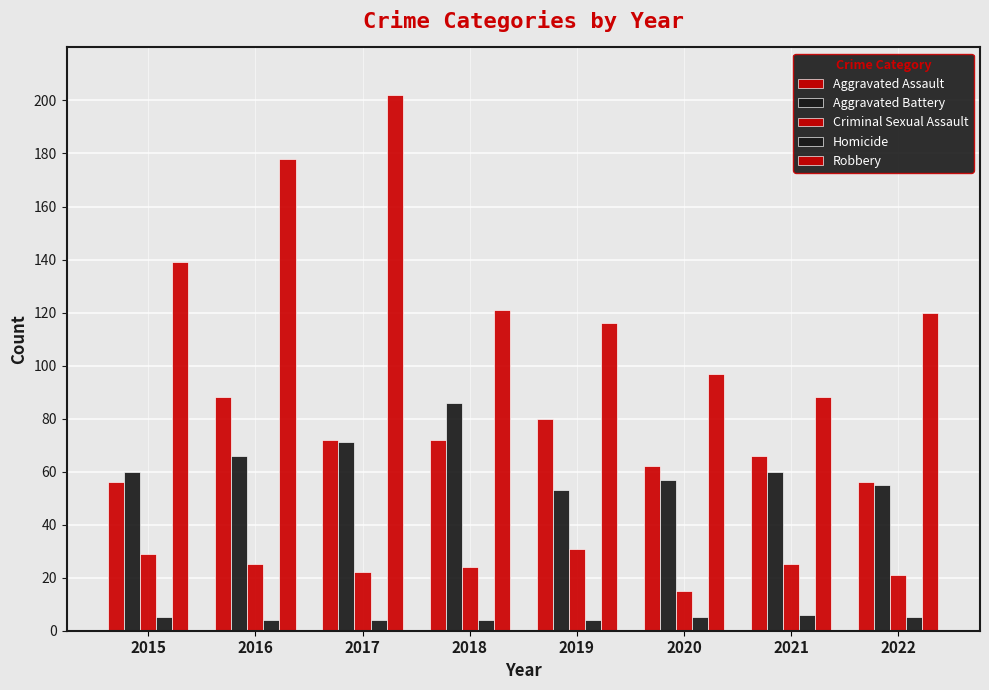

How many series are shown in this chart?

5